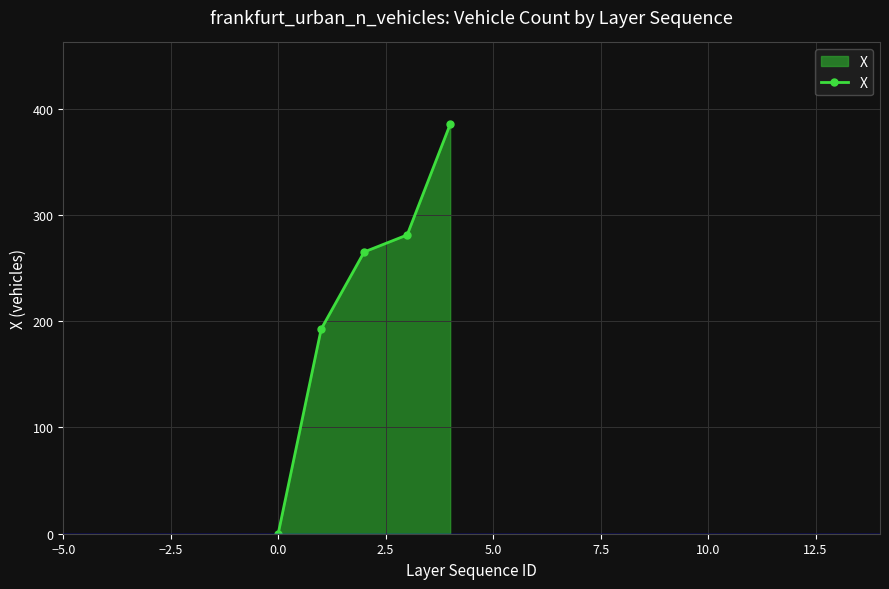

What is the sum of all values?

1123.9